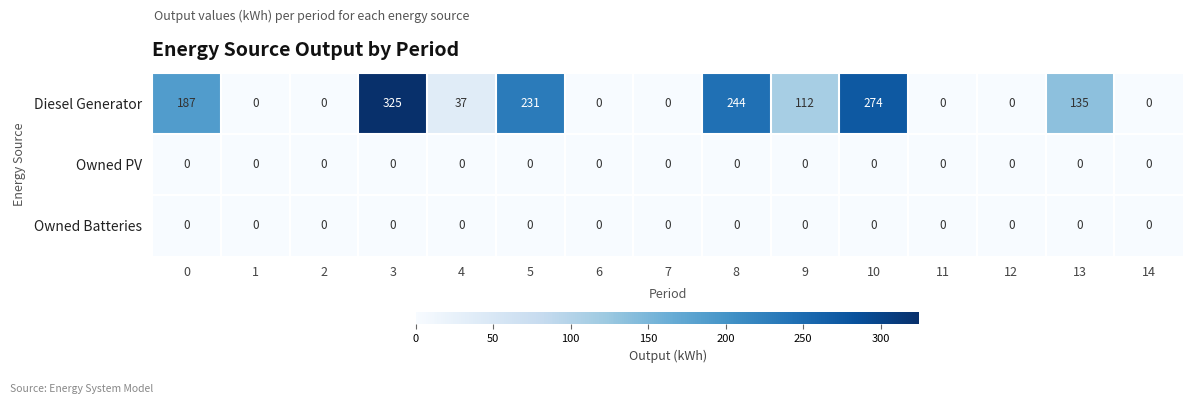

What is the difference between the Diesel Generator values at 2 and 8?

244